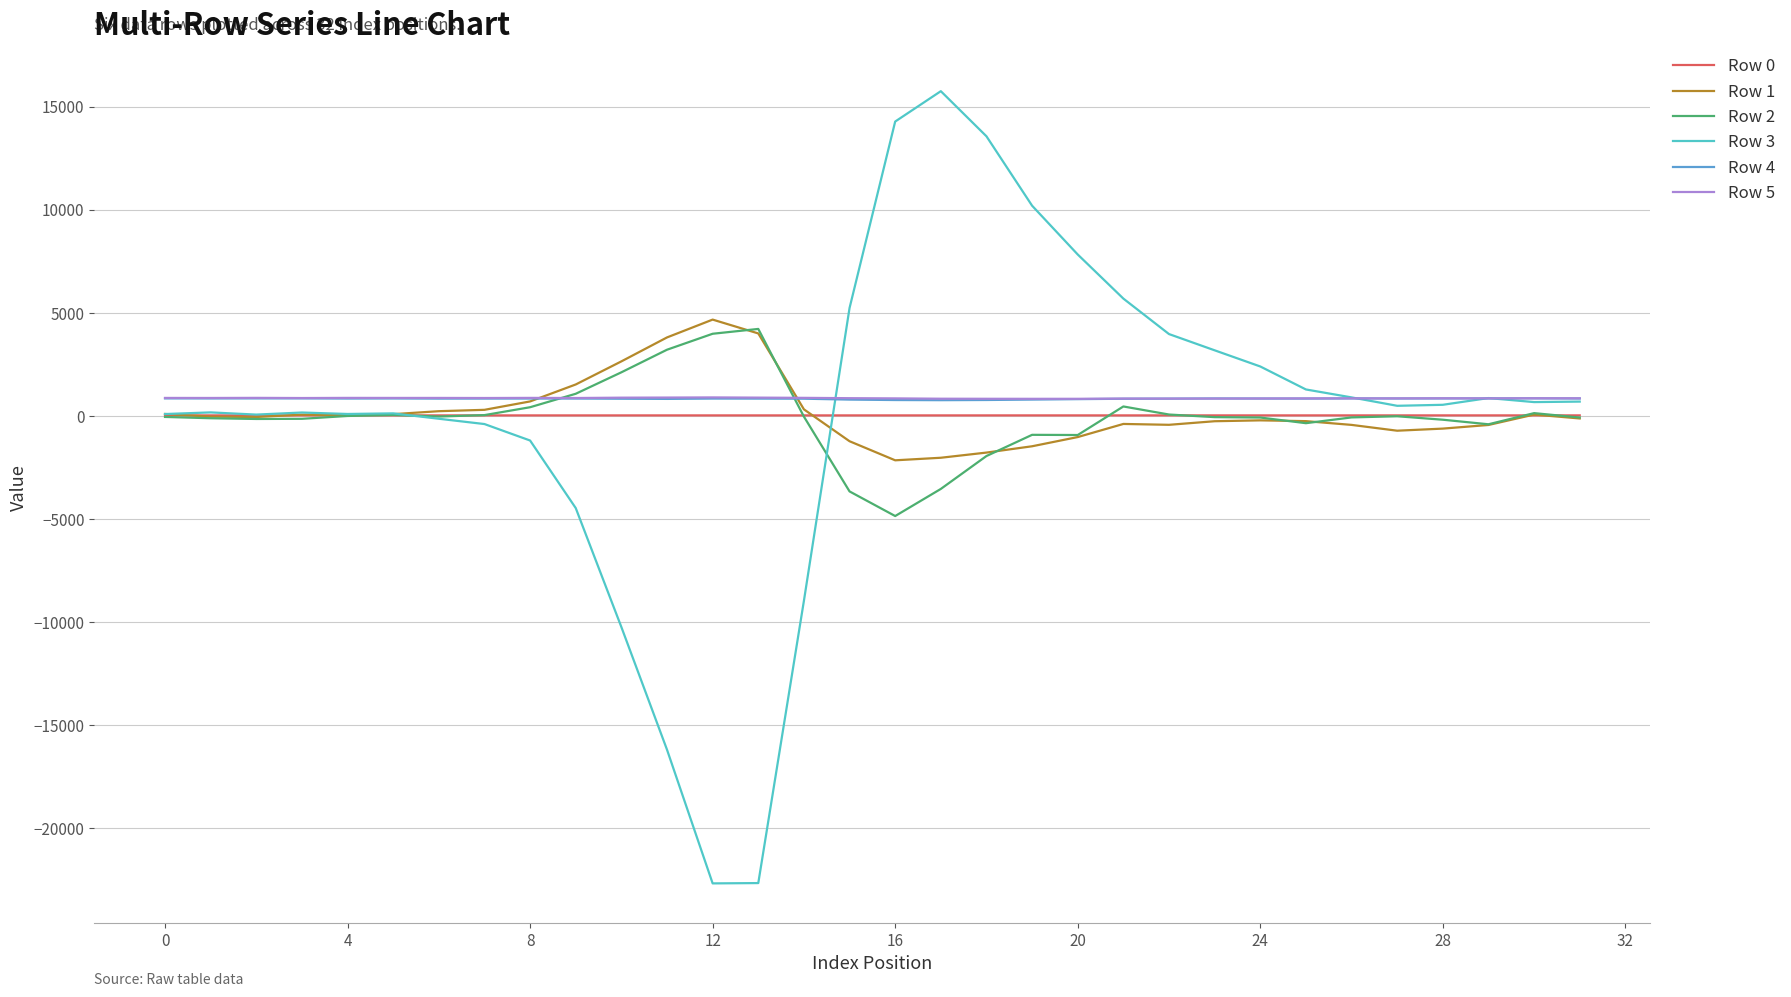

Which series has the largest range (max minus min)?

Row 3